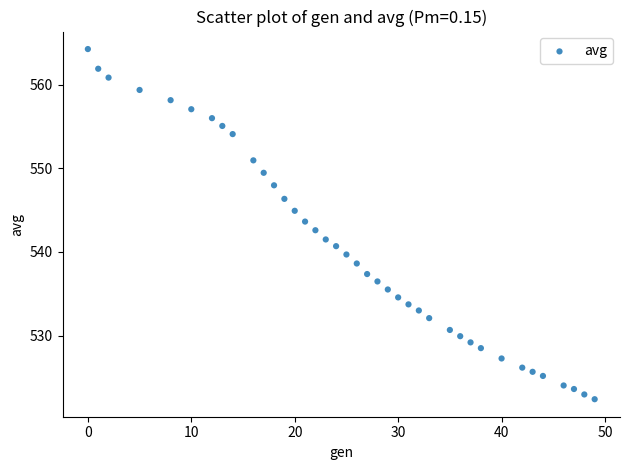

What is the range of Y values (max minus min)?

41.8